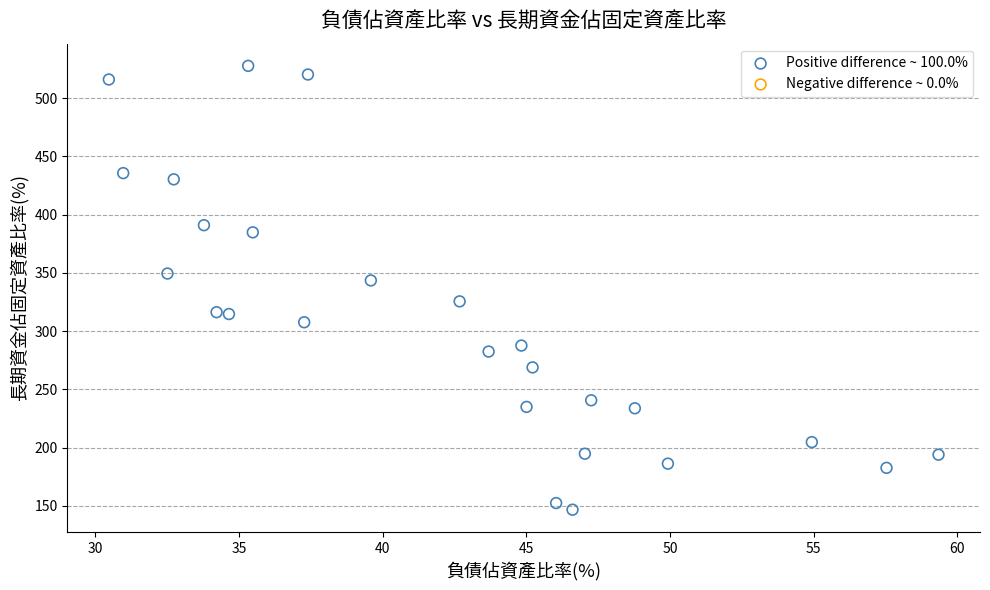

What Y value in the scatter plot is closest to 337?

343.5